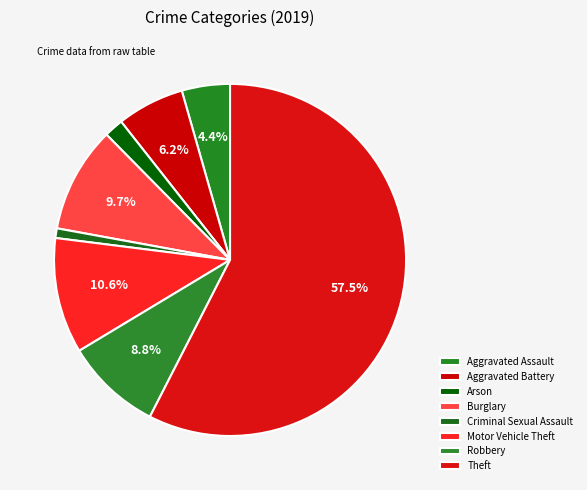

What is the largest slice in the pie chart?

Theft